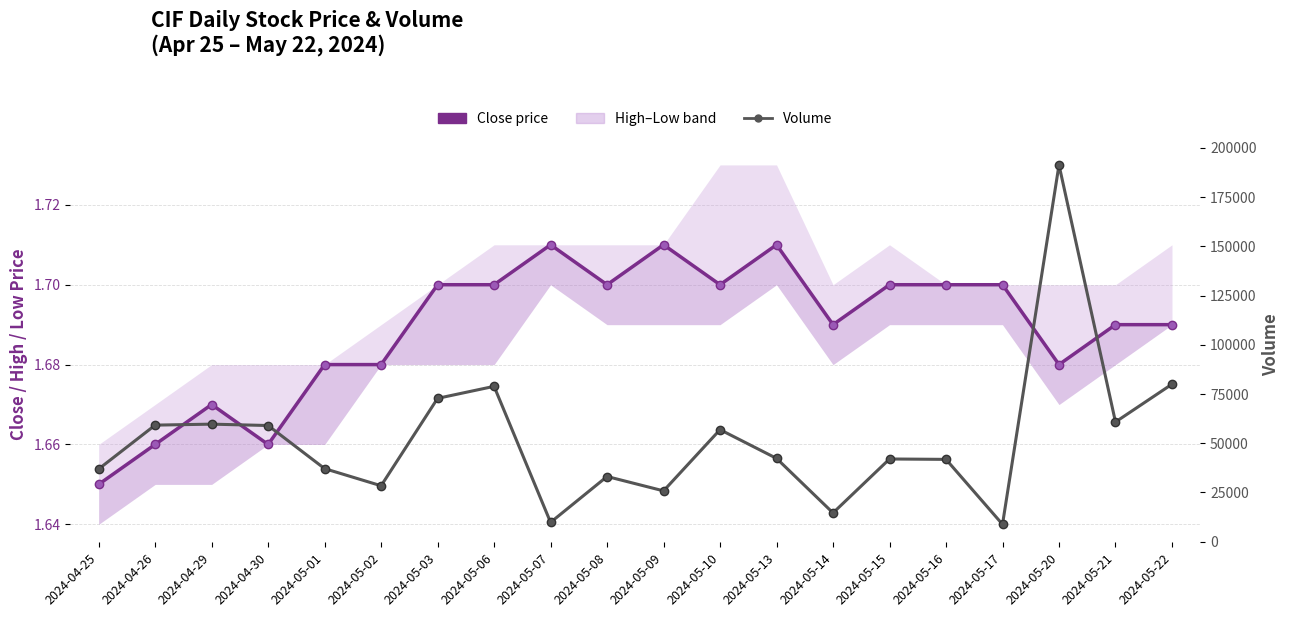

What is the spread (max minus min) of values at 2024-05-03?

72798.3